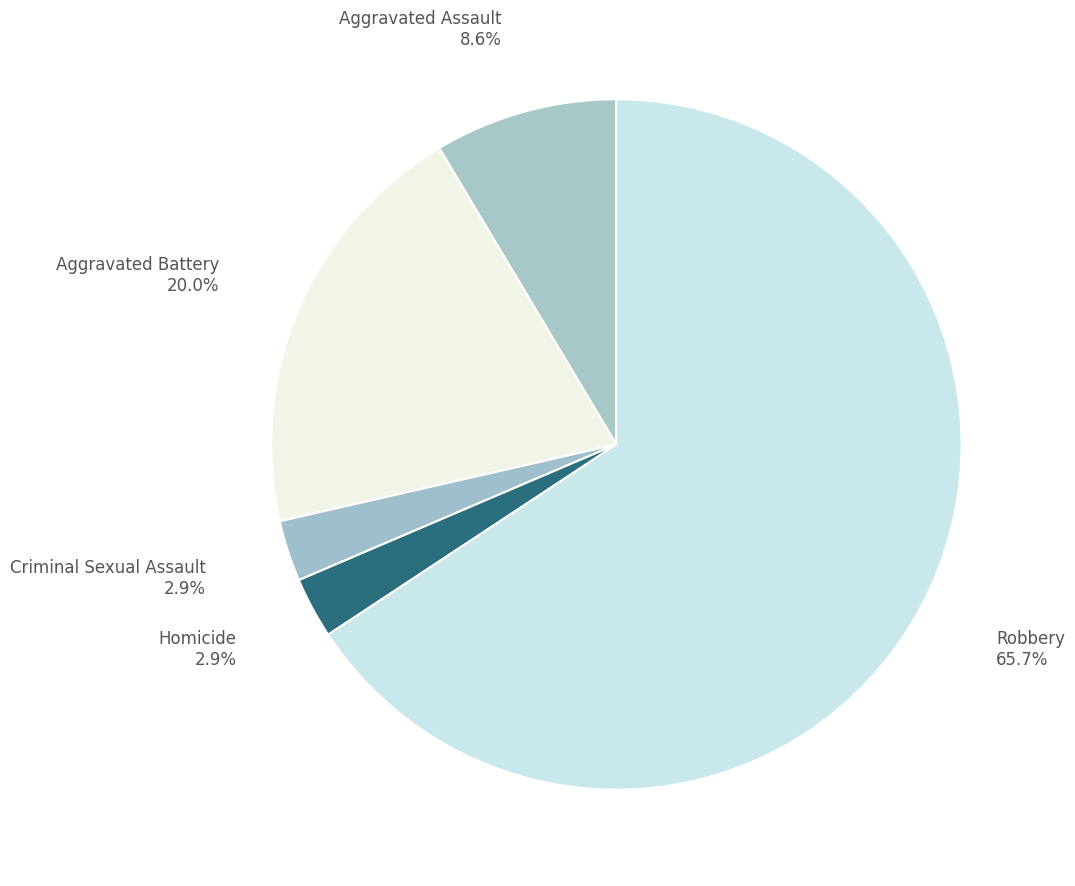

The Homicide slice represents 3% of the pie. True or false?

True